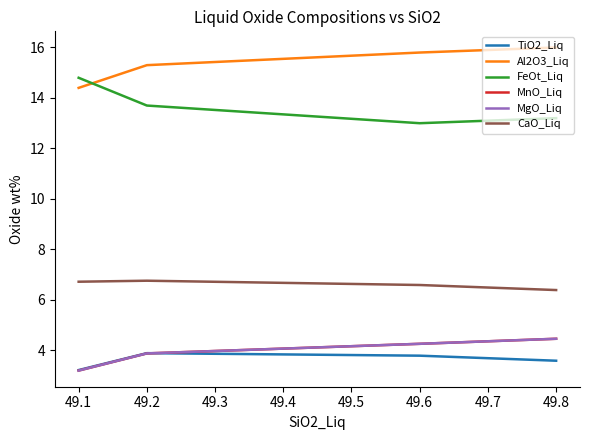

Does the chart have visible grid lines?

No